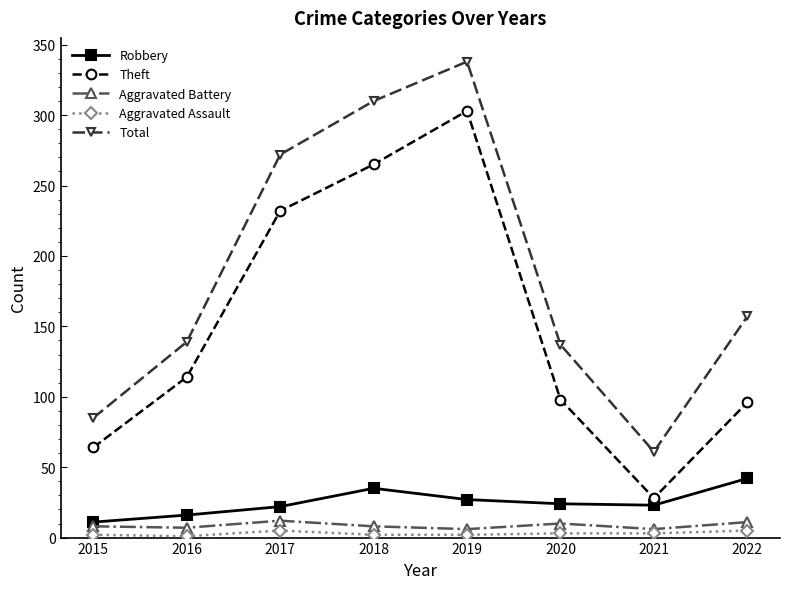

True or false: Robbery has a value of 35 at 2018.

True